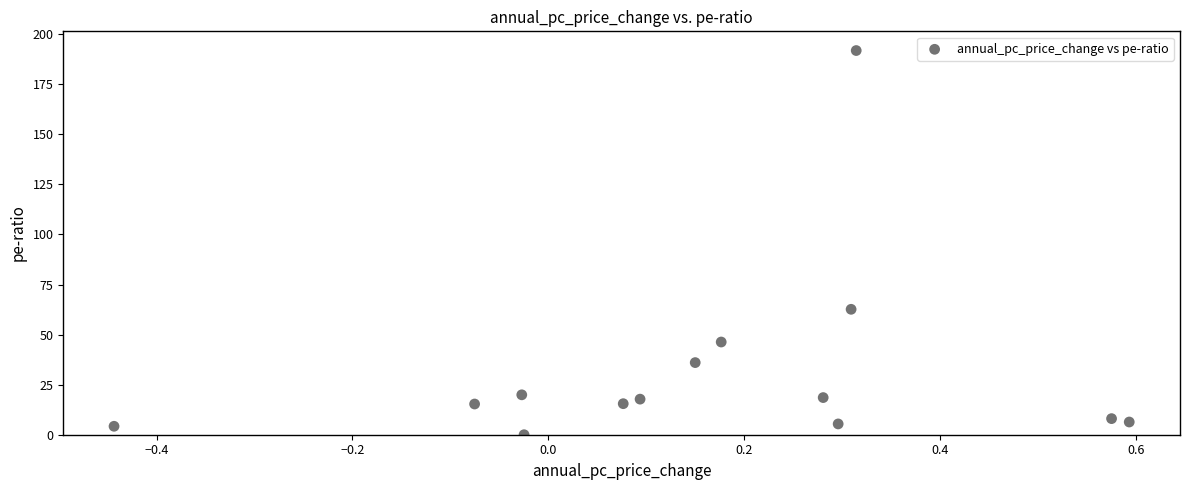

What Y value in the scatter plot is closest to 95?

62.6